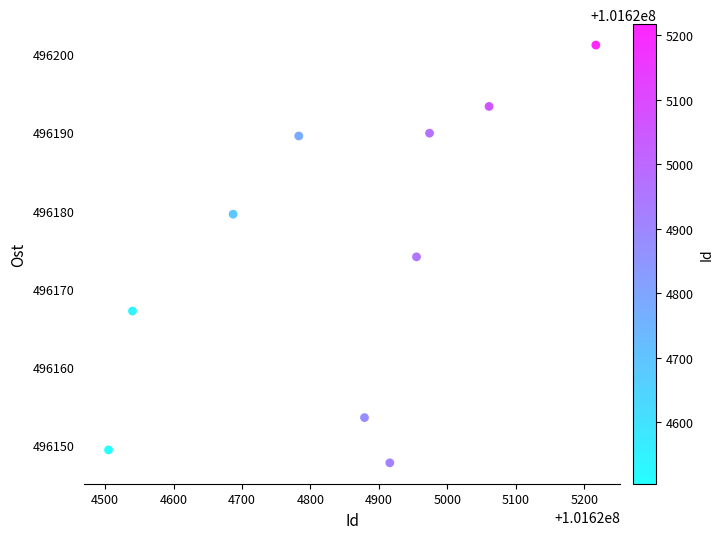

What is the average Y value?

496174.5